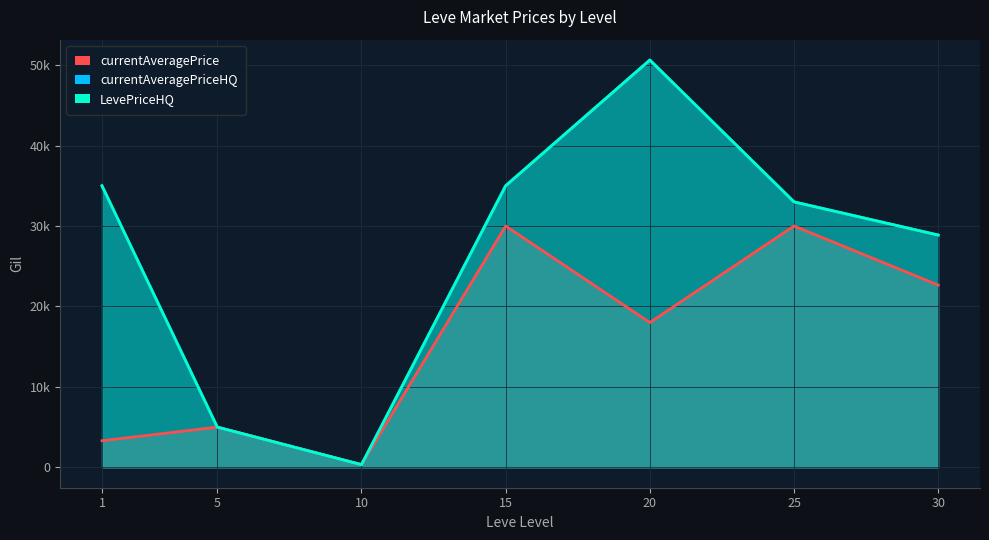

What is the average value of the currentAveragePriceHQ series?

26832.6